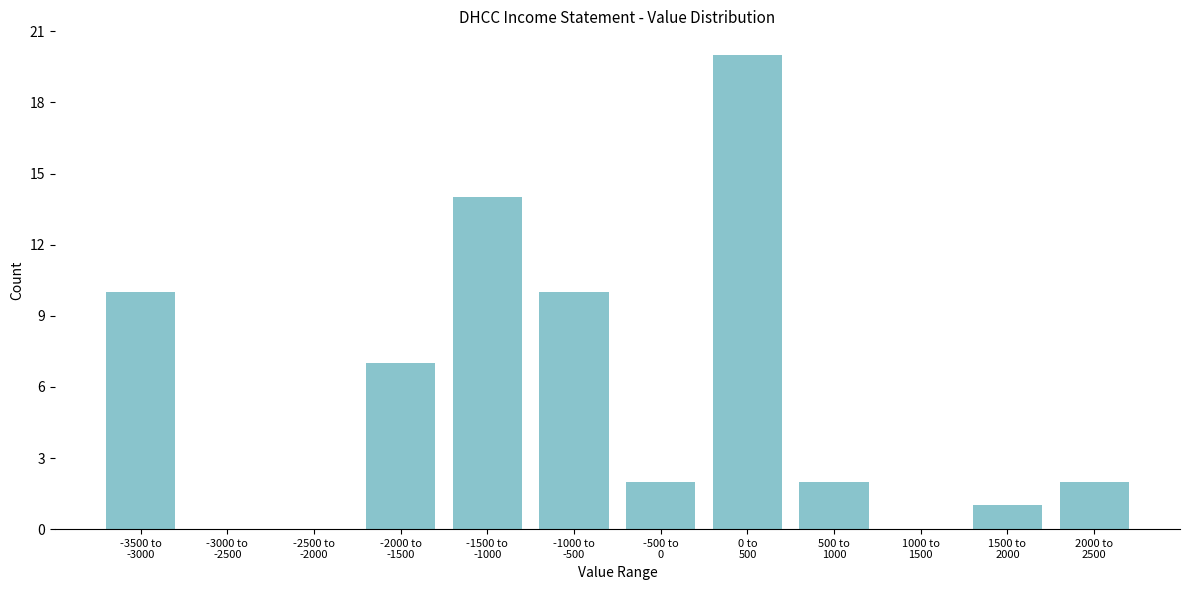

What is the sum of all values?

68